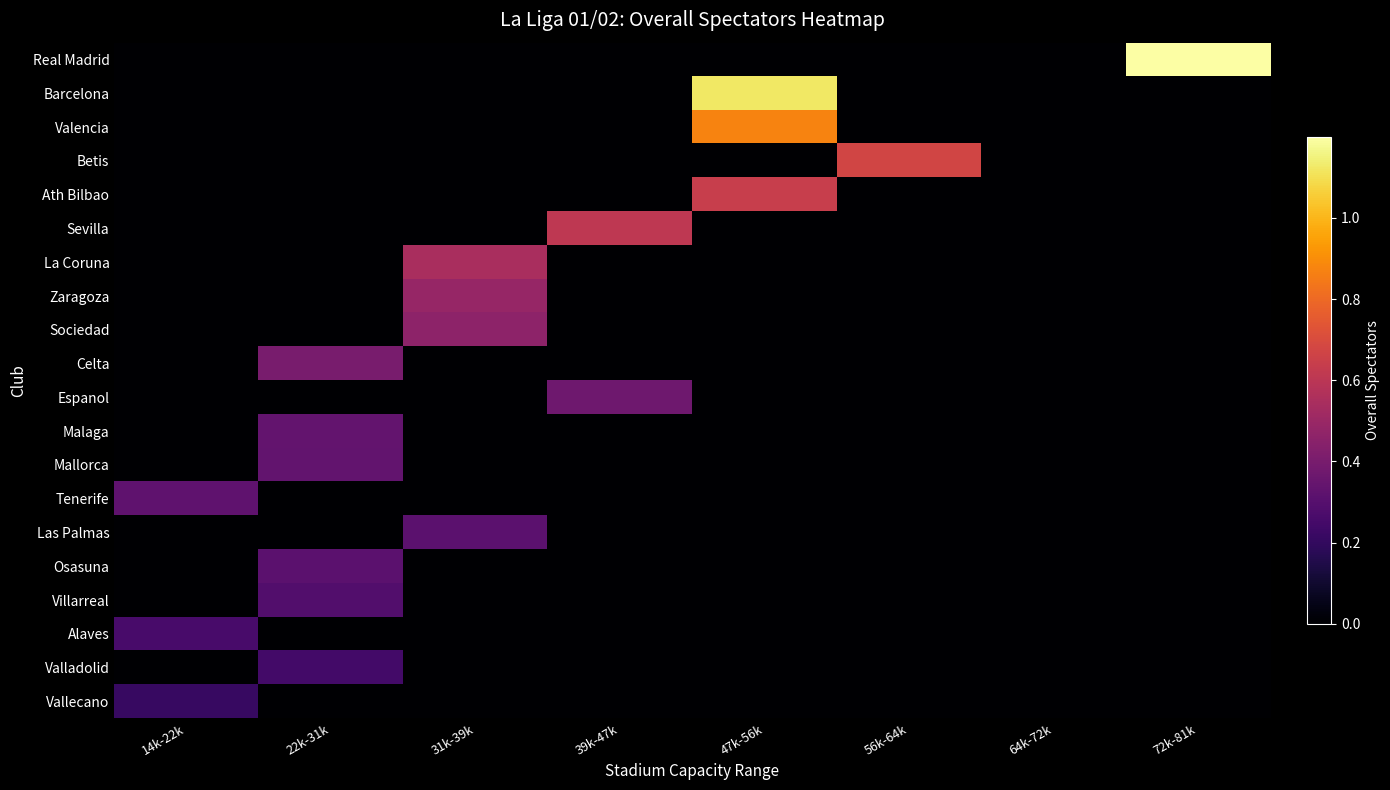

At how many categories does at least one series exceed 2891?

7